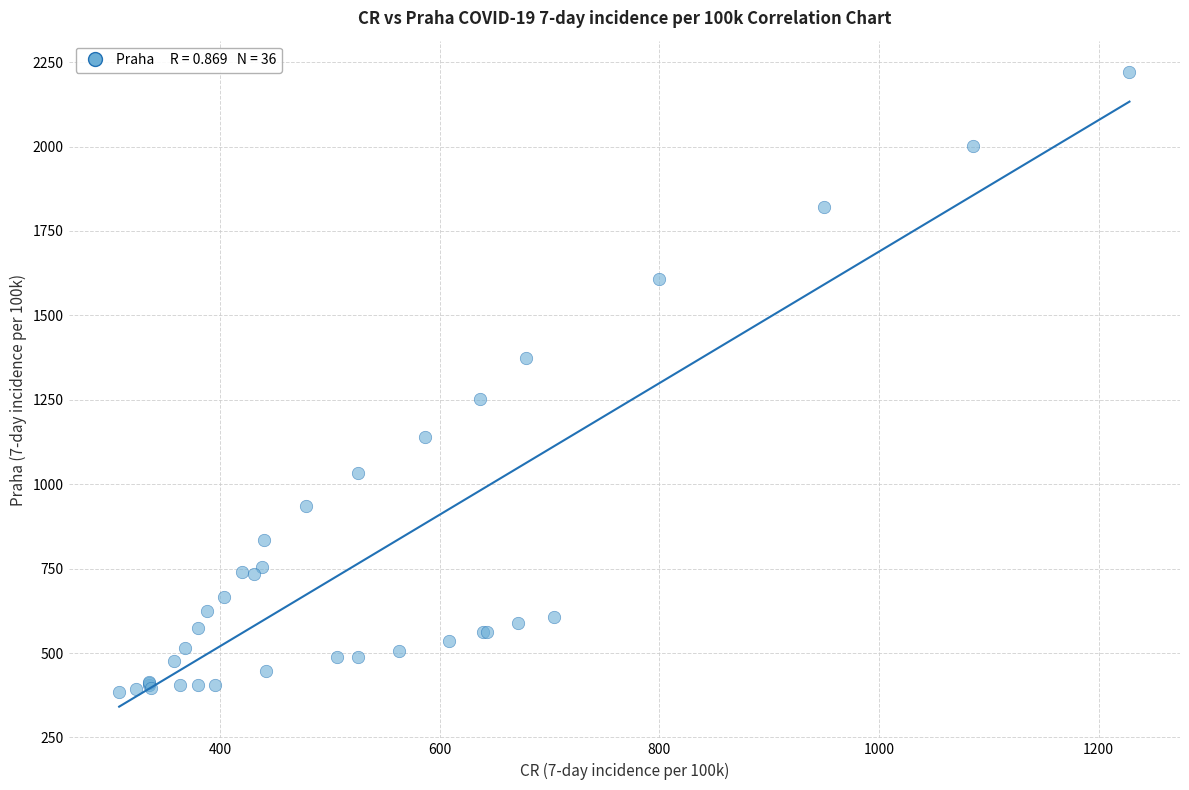

What Y value in the scatter plot is closest to 1301?

1251.3